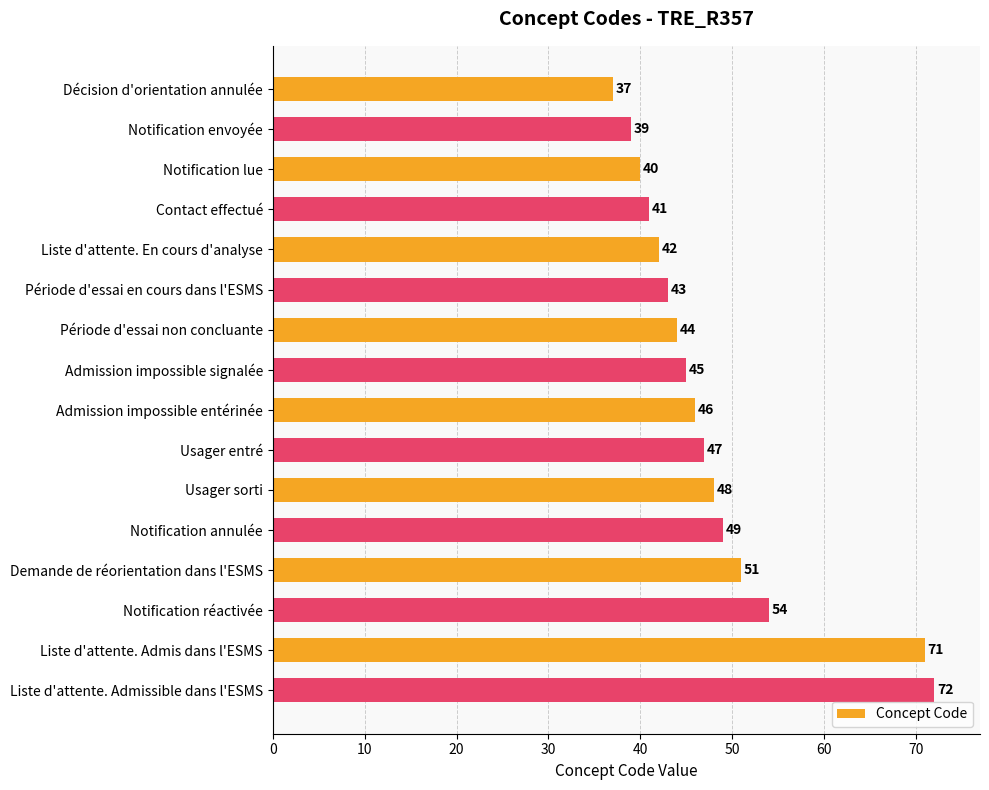

Reading top to bottom, what are all the values shown in this chart?

Décision d'orientation annulée=37	Notification envoyée=39	Notification lue=40	Contact effectué=41	Liste d'attente. En cours d'analyse=42	Période d'essai en cours dans l'ESMS=43	Période d'essai non concluante=44	Admission impossible signalée=45	Admission impossible entérinée=46	Usager entré=47	Usager sorti=48	Notification annulée=49	Demande de réorientation dans l'ESMS=51	Notification réactivée=54	Liste d'attente. Admis dans l'ESMS=71	Liste d'attente. Admissible dans l'ESMS=72